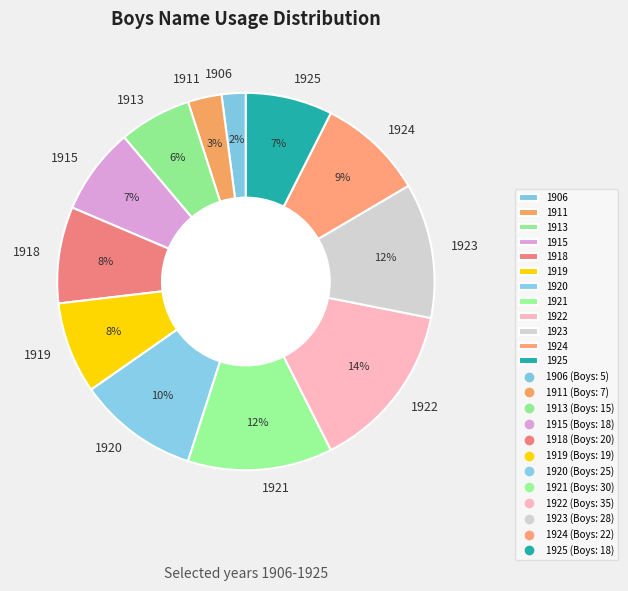

Does any single category account for the majority?

No